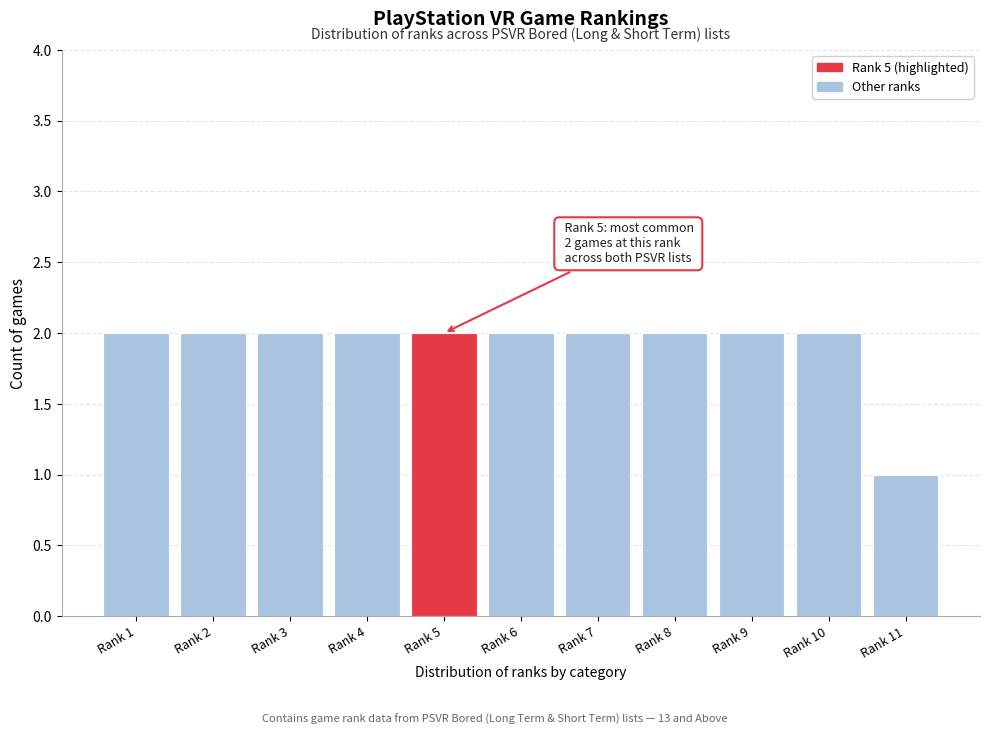

Reading left to right, list all the values displayed in this chart.

Rank 1=2	Rank 2=2	Rank 3=2	Rank 4=2	Rank 5=2	Rank 6=2	Rank 7=2	Rank 8=2	Rank 9=2	Rank 10=2	Rank 11=1